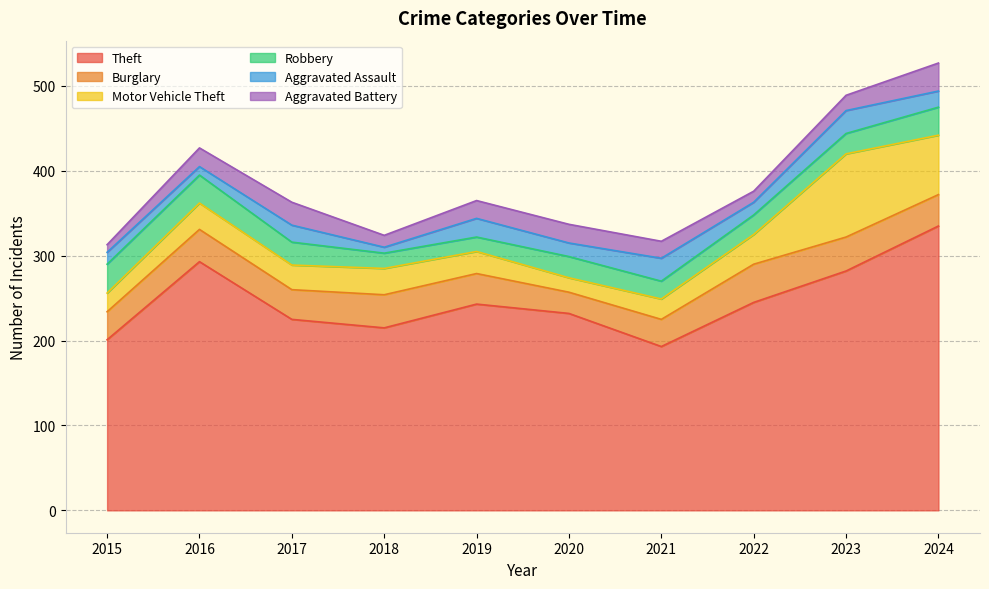

What is the minimum value for Motor Vehicle Theft?

17